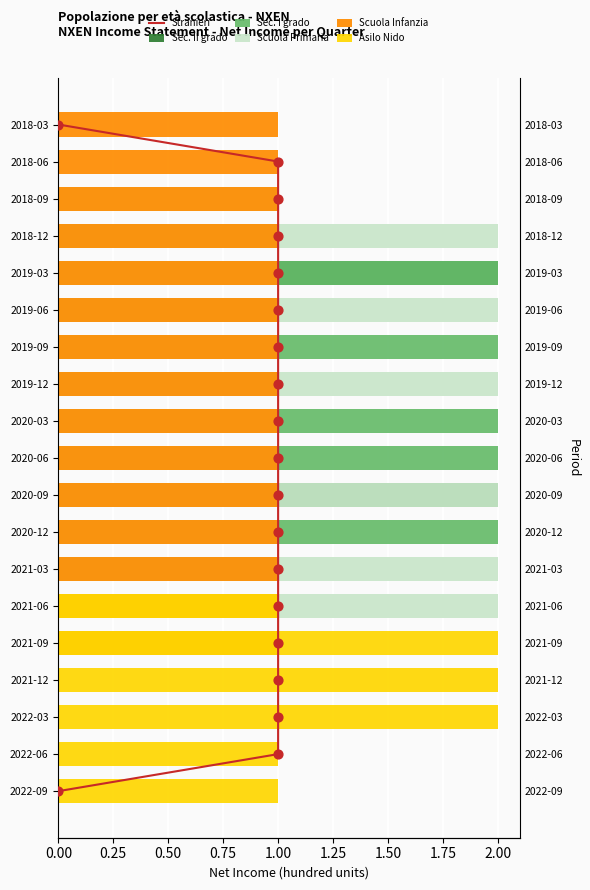

At how many categories does at least one series exceed 0?

19